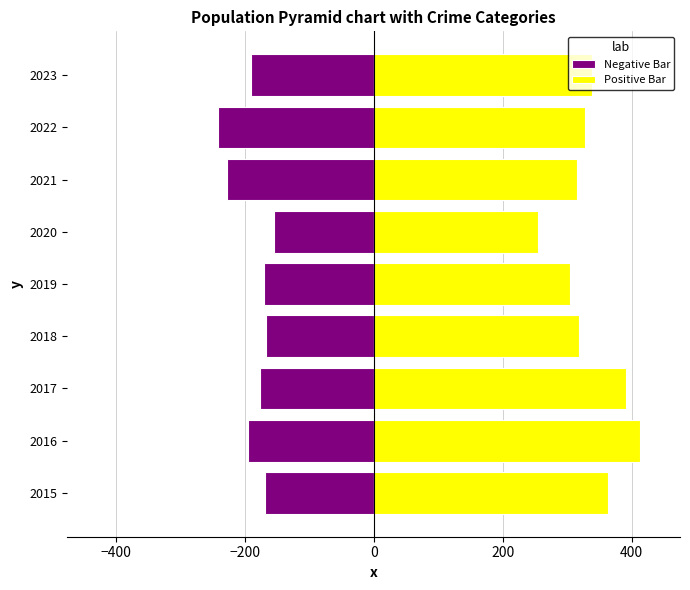

What is the difference between the highest and lowest values at 2019?

474